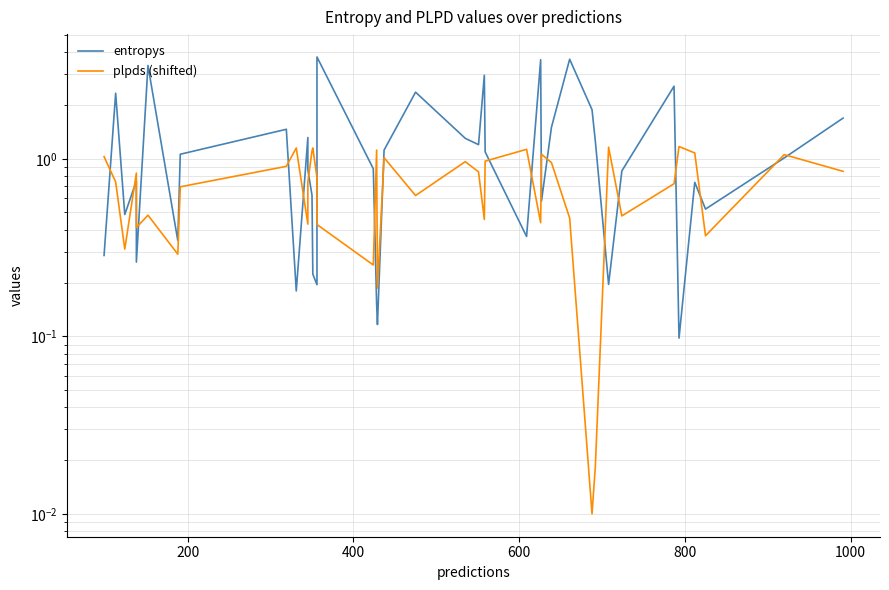

In entropys, how many points are lower than both neighbors (excluding endpoints)?

12